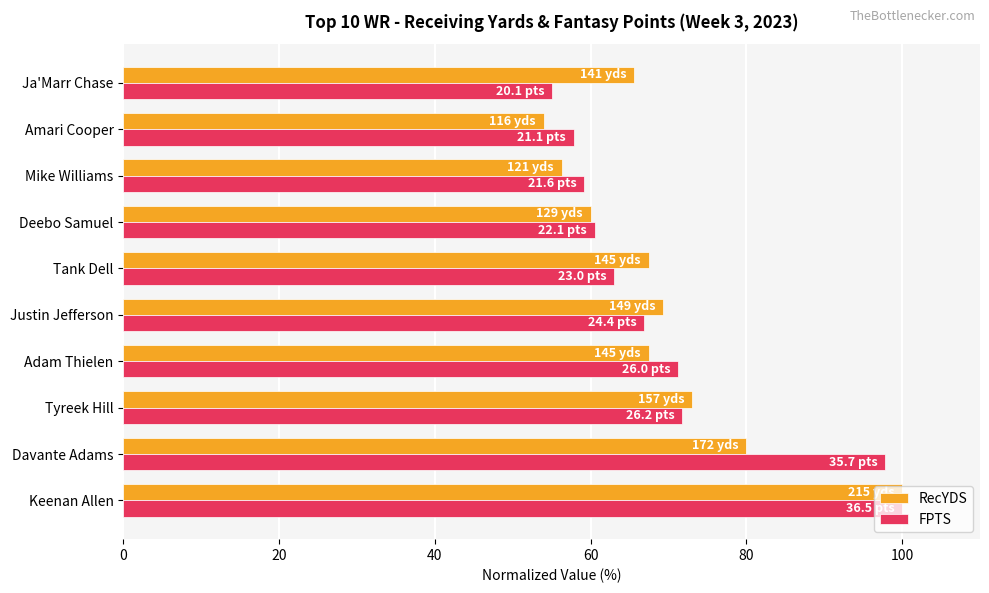

What is the approximate value of RecYDS at Deebo Samuel?

60.0